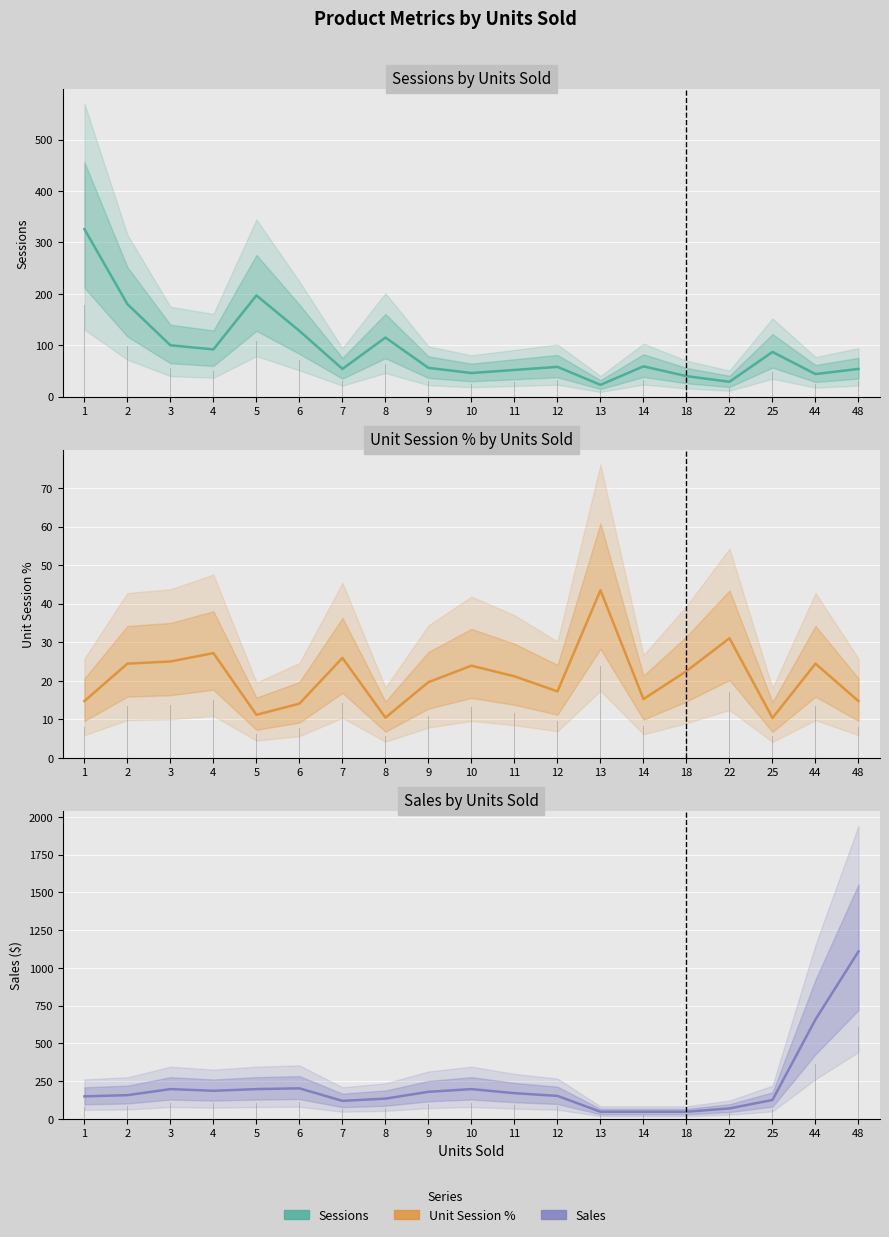

Which series changed the most between 2 and 12?

Sessions